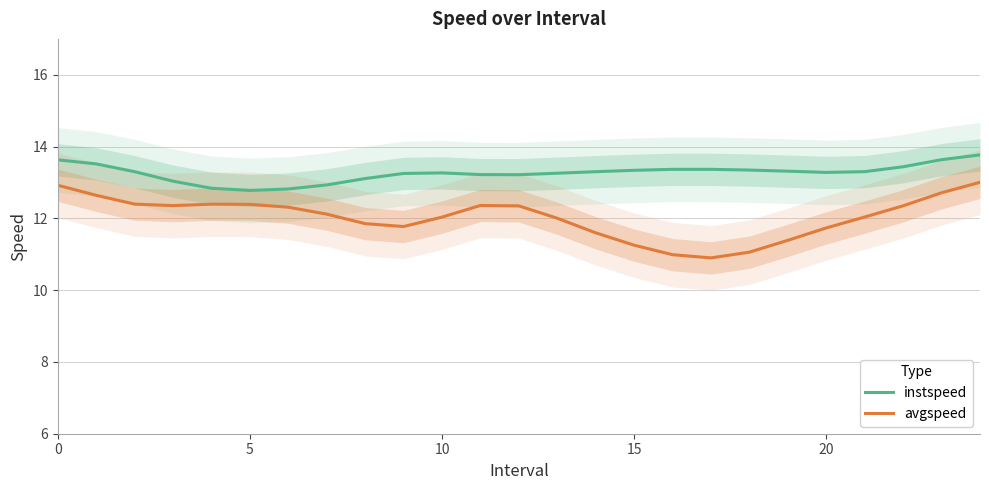

Is it true that avgspeed equals 12.9 at 0?

True